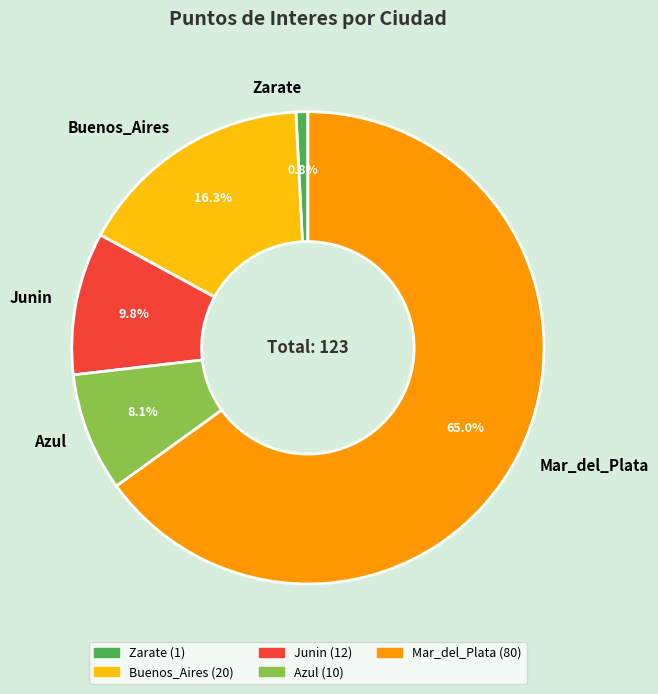

What is the ratio of the value at Buenos_Aires to the value at Zarate?

20.0